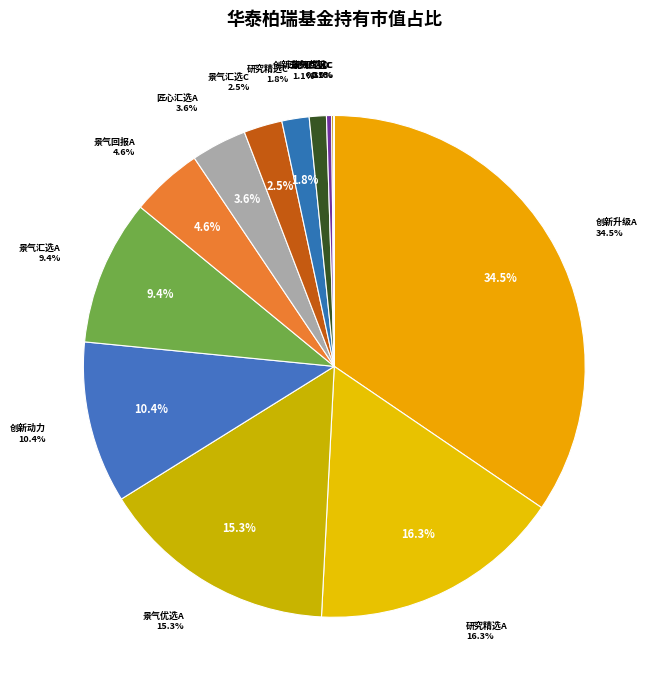

Combined, what portion of the pie is 华泰柏瑞研究精选混合A and 华泰柏瑞景气回报一年持有期混合C?

16.4%